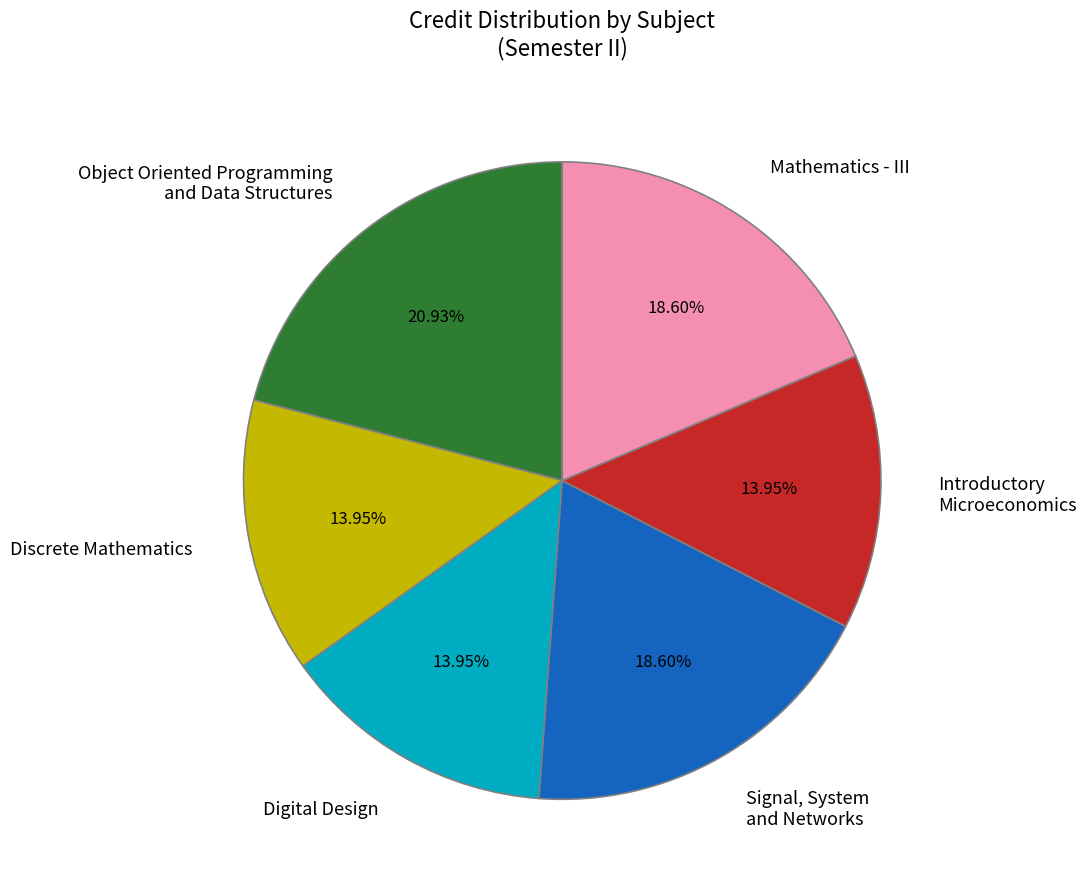

Does Mathematics - III account for over 50% of the chart?

No